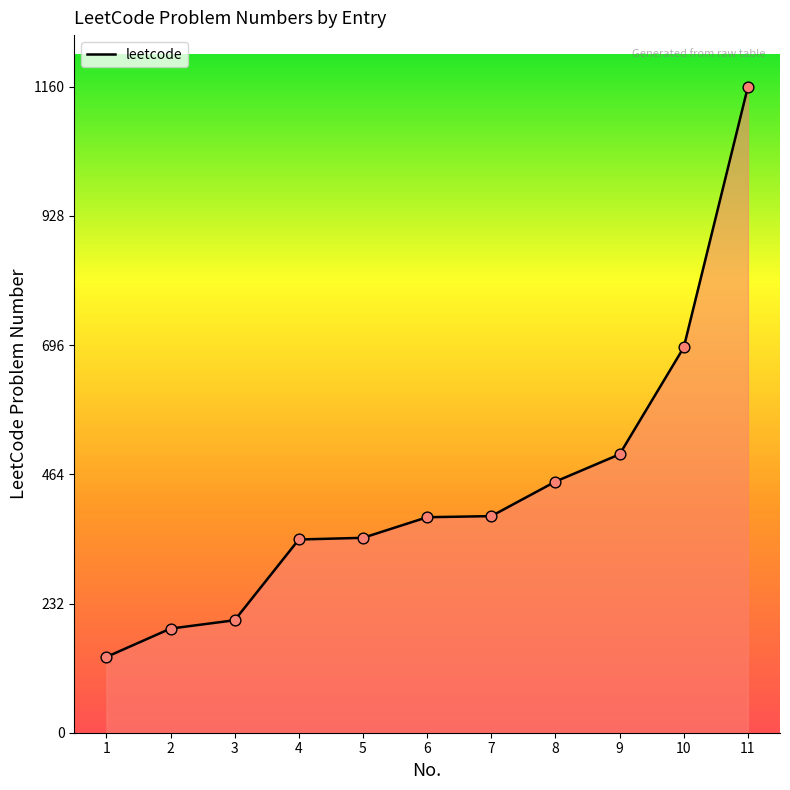

What is the ratio of the value at 2 to the value at 4?

0.5